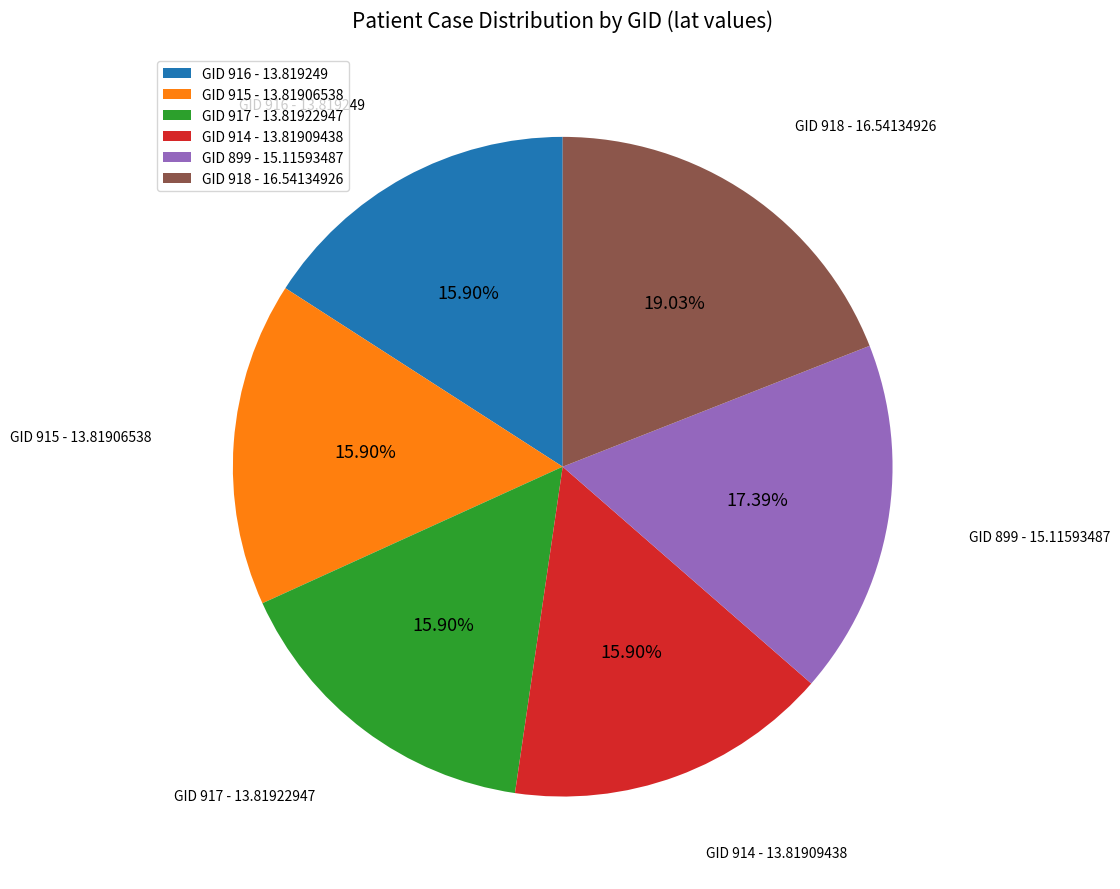

How many segments does this pie chart have?

6